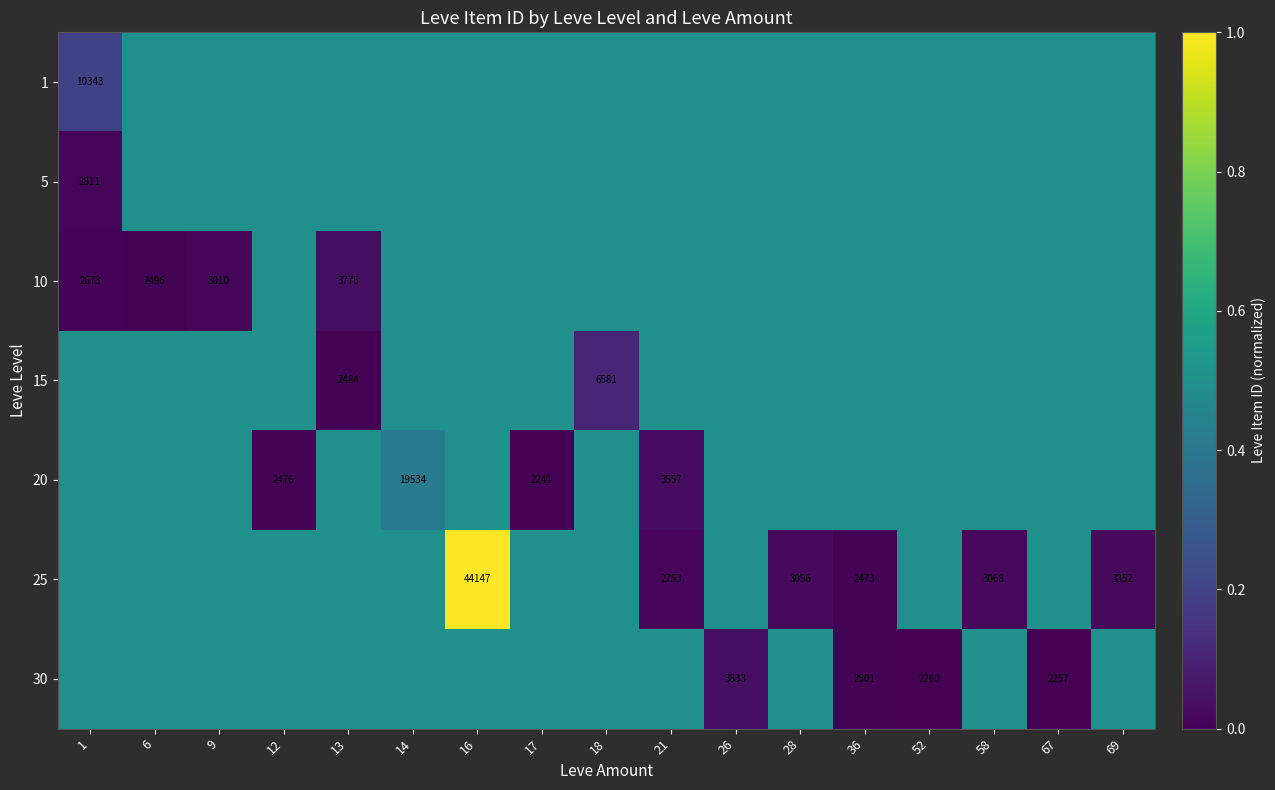

The 30 series shows 2501.0 at 36. True or false?

True